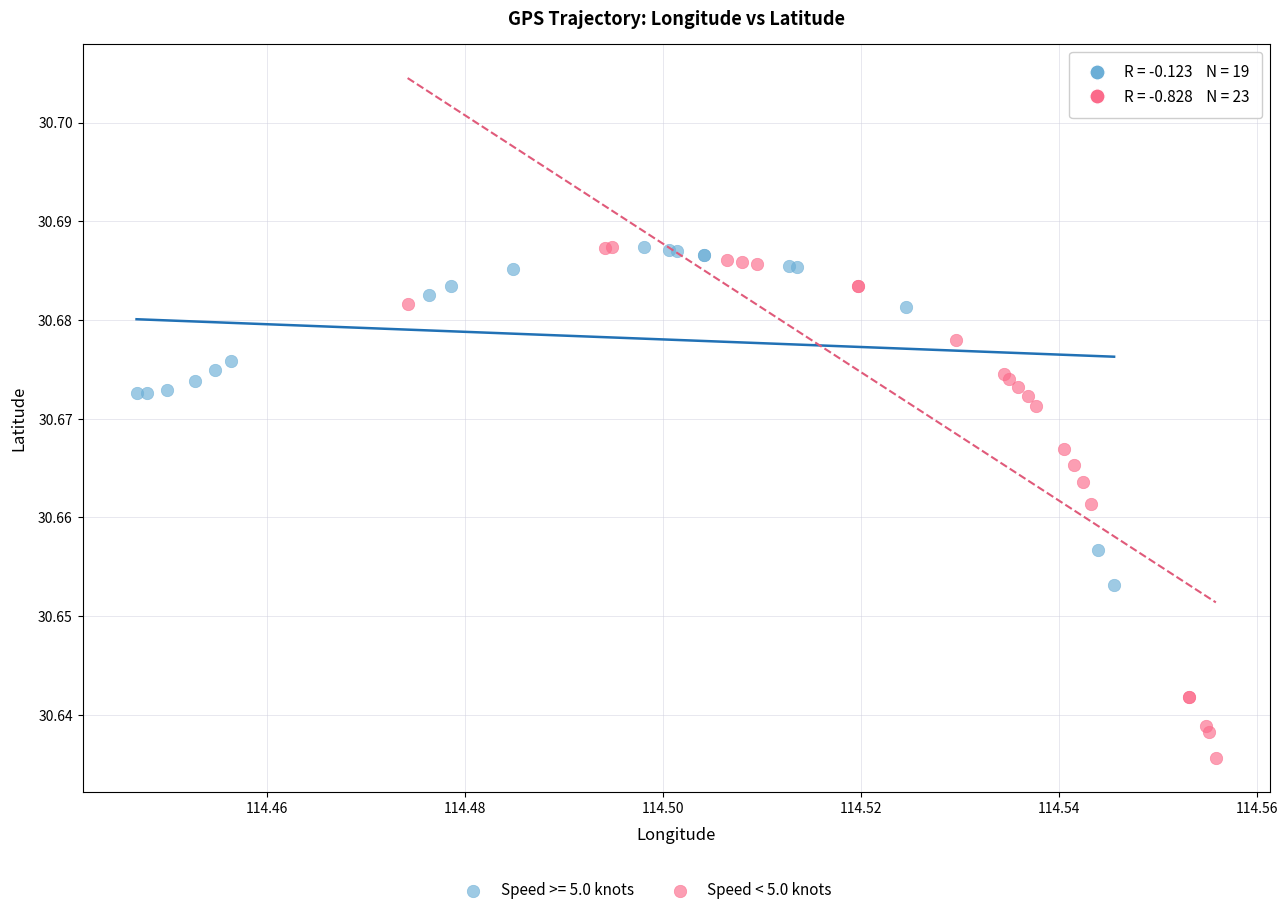

Which series has the widest spread of Y values?

Speed < 5.0 knots